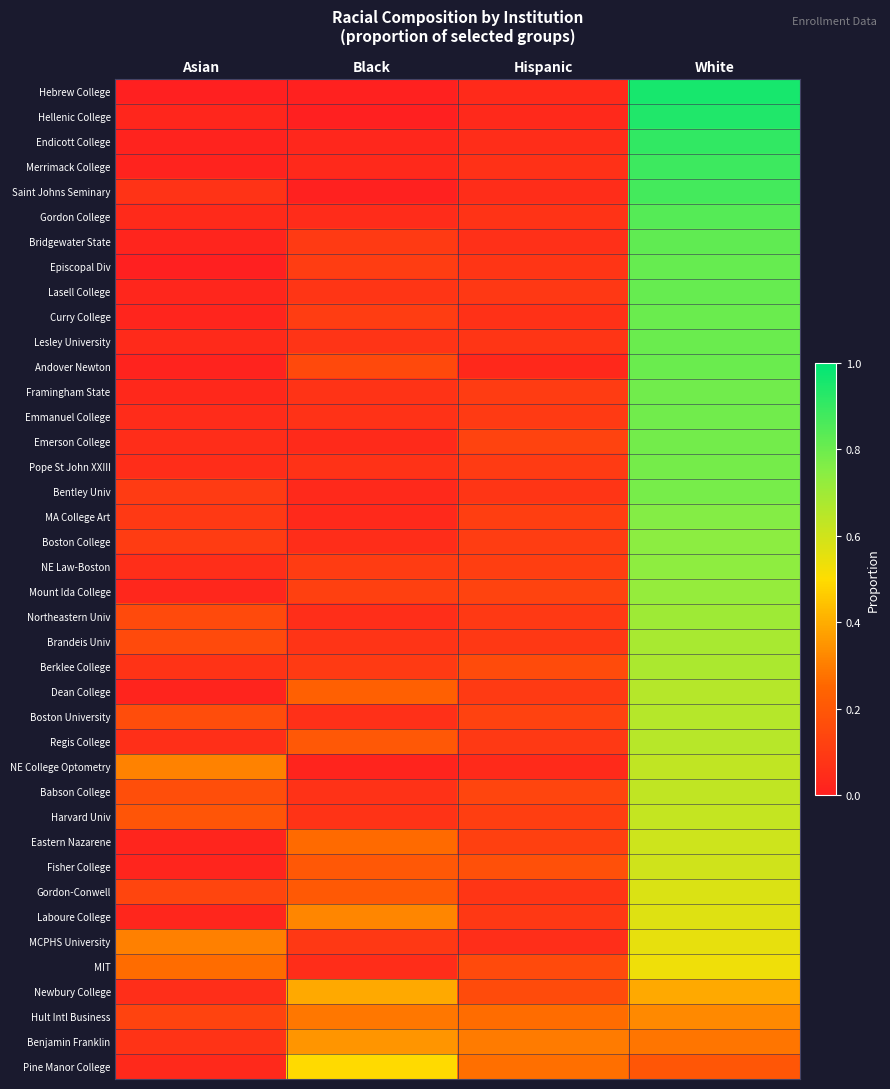

What is the greatest value displayed?

1.0